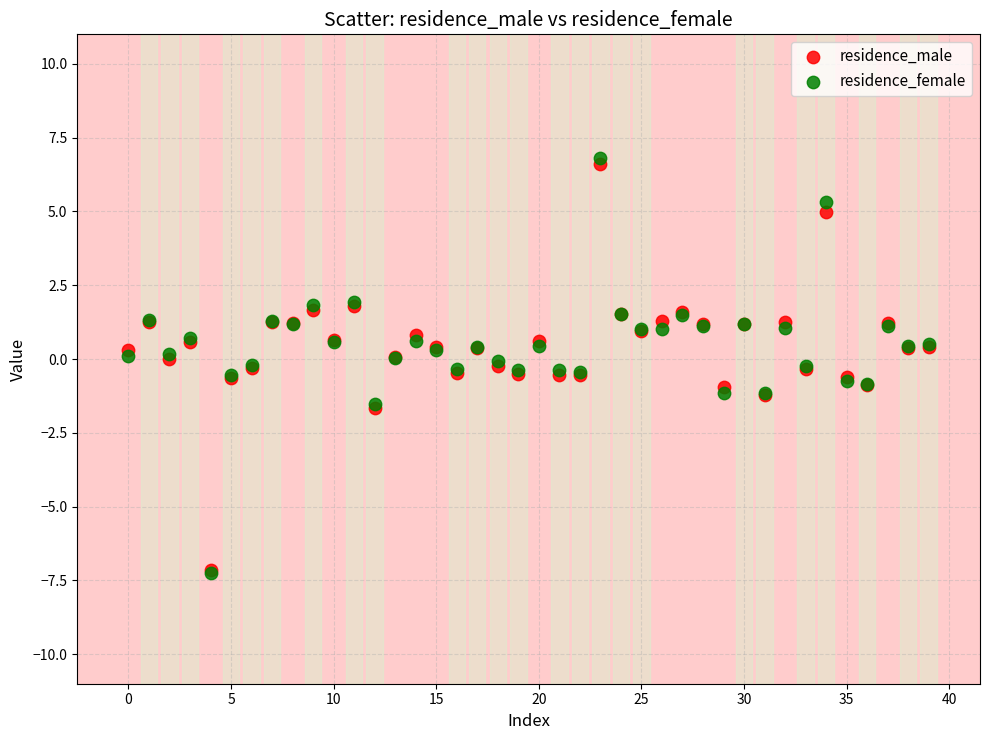

What are all the series names shown in the legend?

residence_male, residence_female